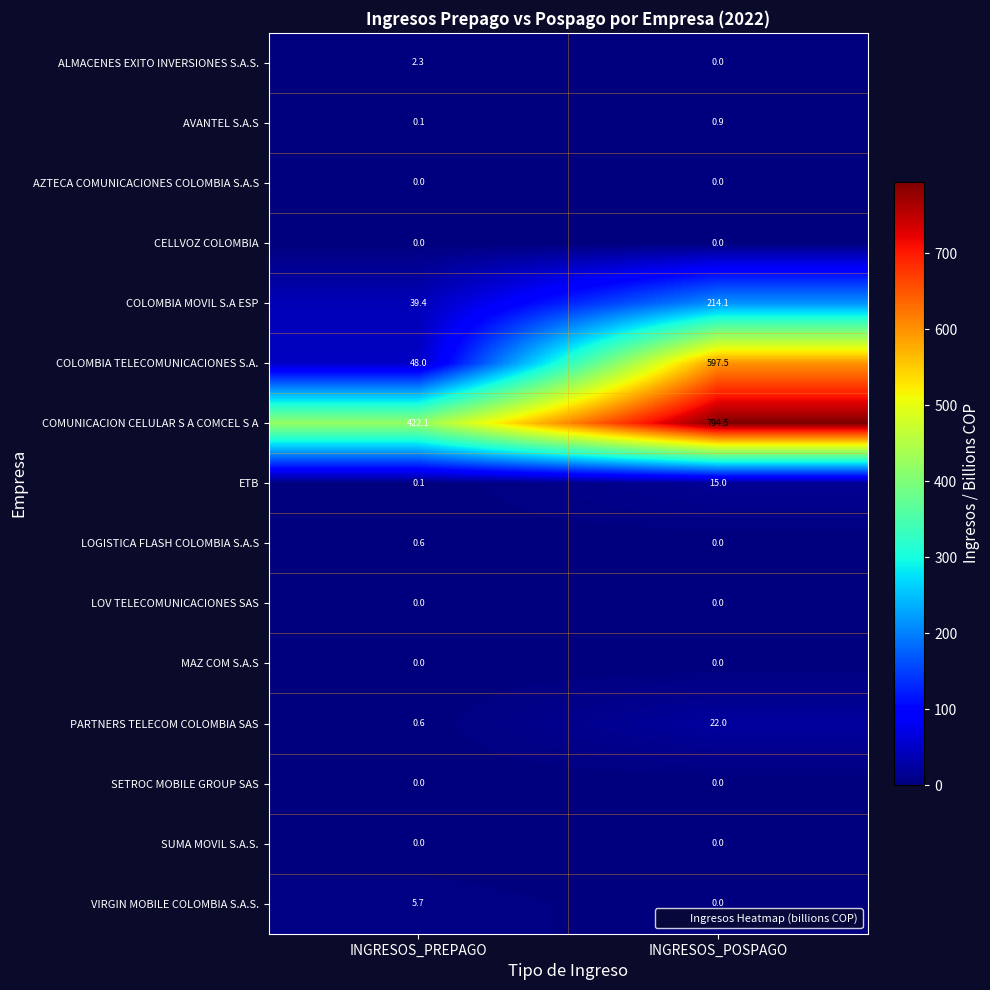

At how many categories does at least one series exceed 410?

2